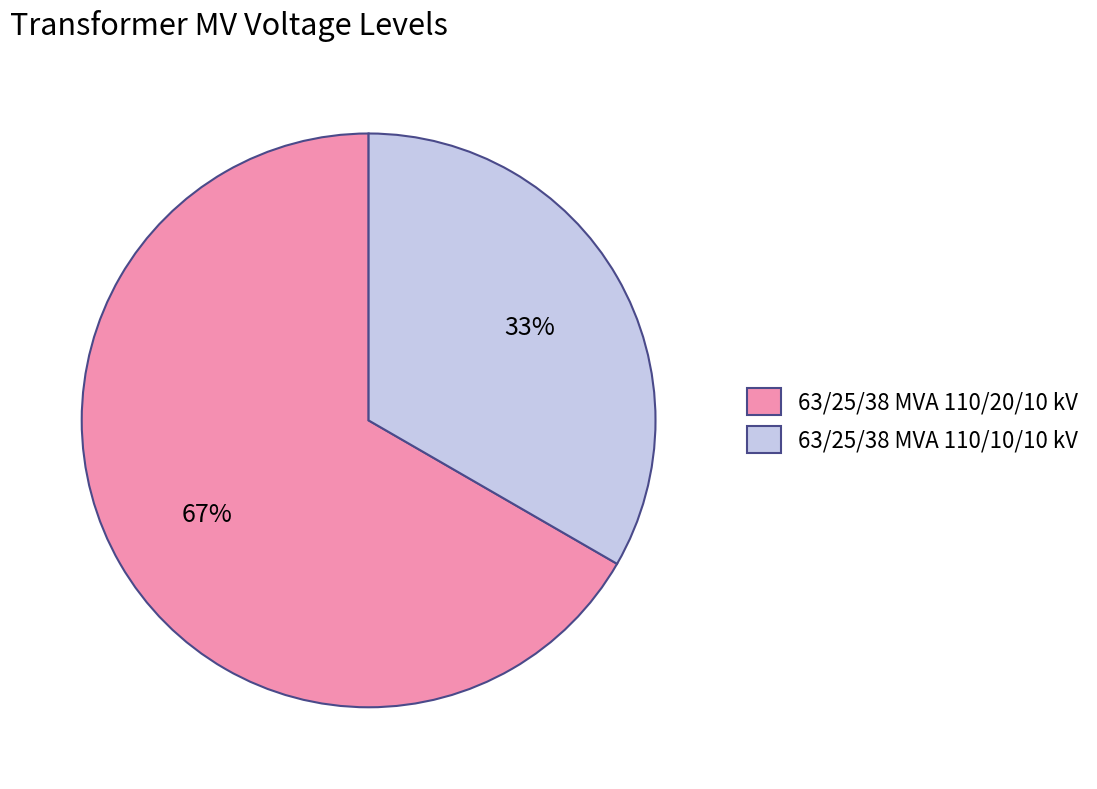

Does 63/25/38 MVA 110/20/10 kV account for over 50% of the chart?

Yes